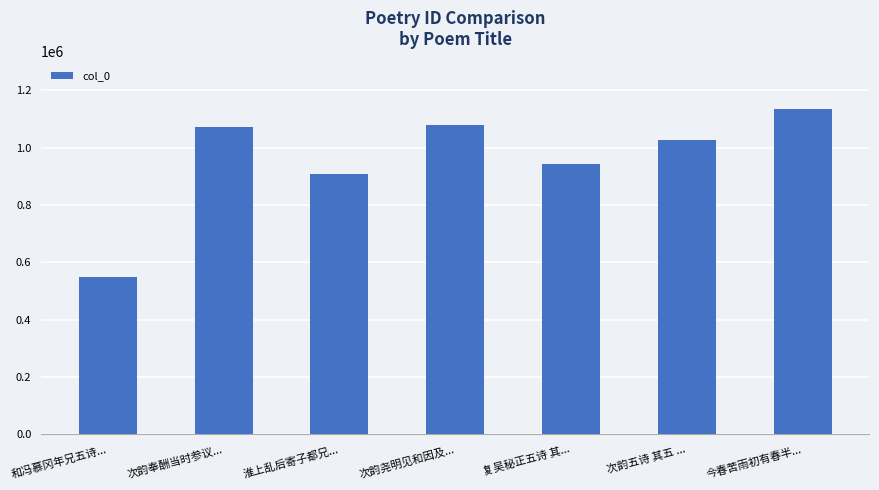

Are the bars horizontal?

No